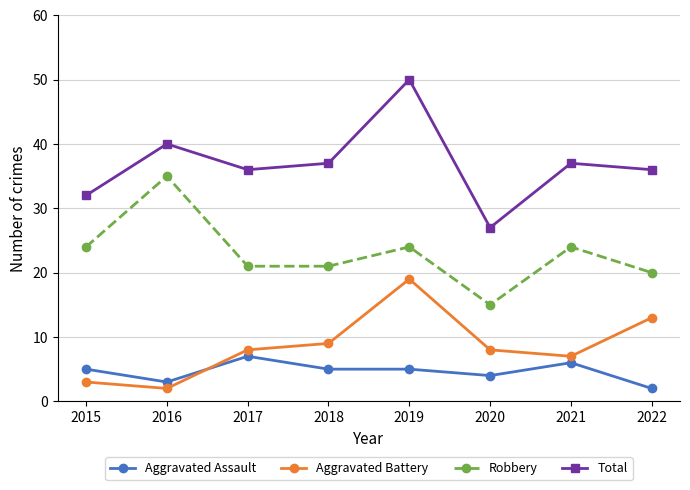

What is the sum of the Aggravated Battery values at 2022 and 2020?

21